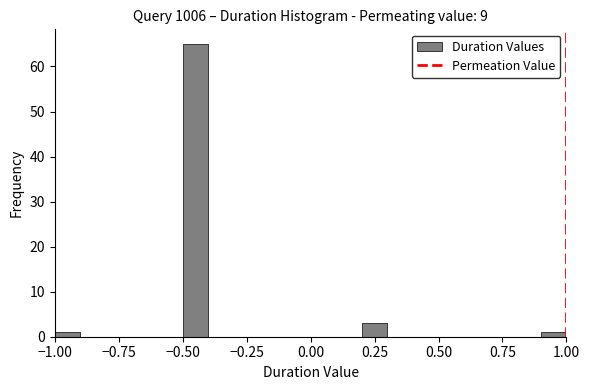

Around what value on the x-axis is the tallest bar? Give the approximate position of its centre, as read against the axis.

-0.45